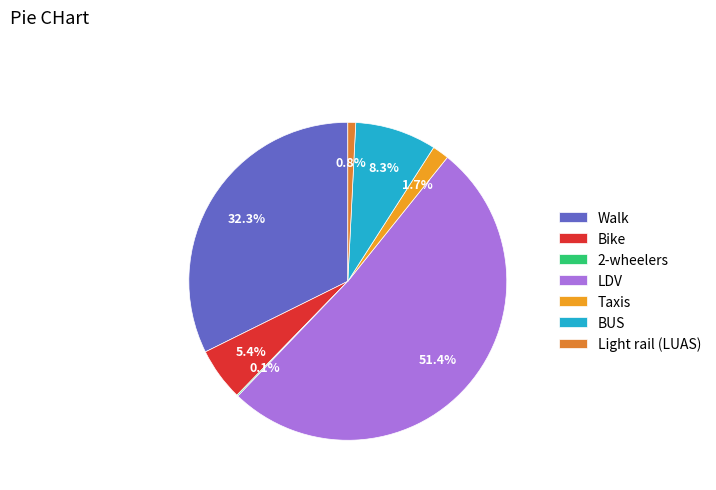

What portion of the pie excludes Walk?

67.7%